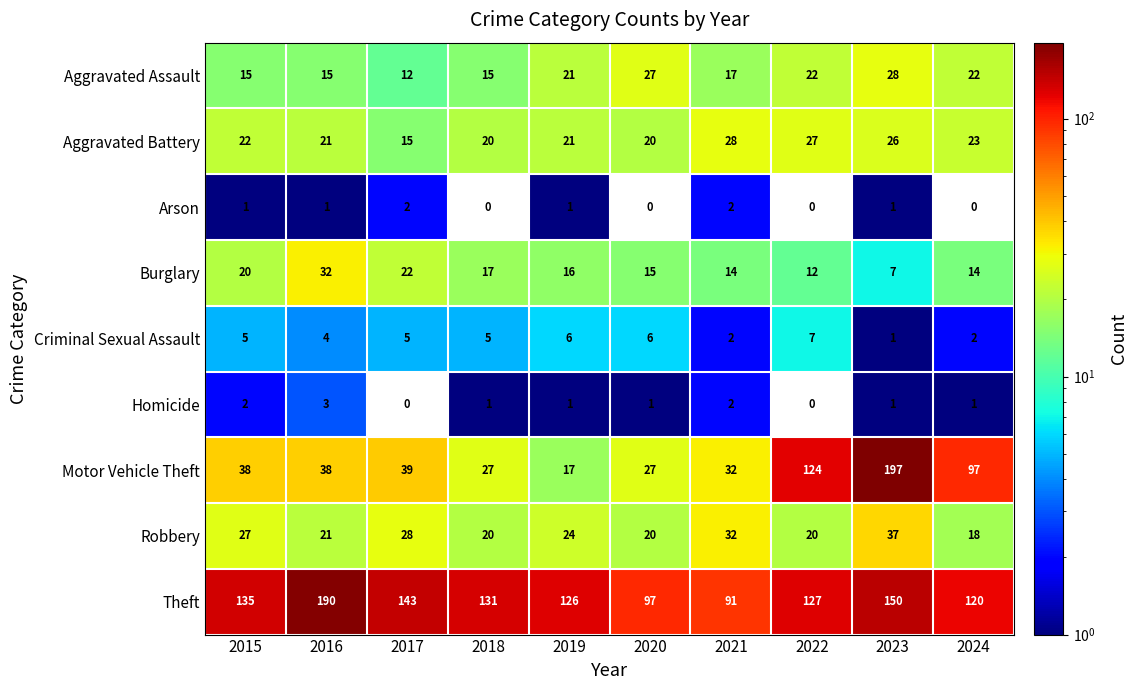

The Robbery series shows 21 at 2016. True or false?

True